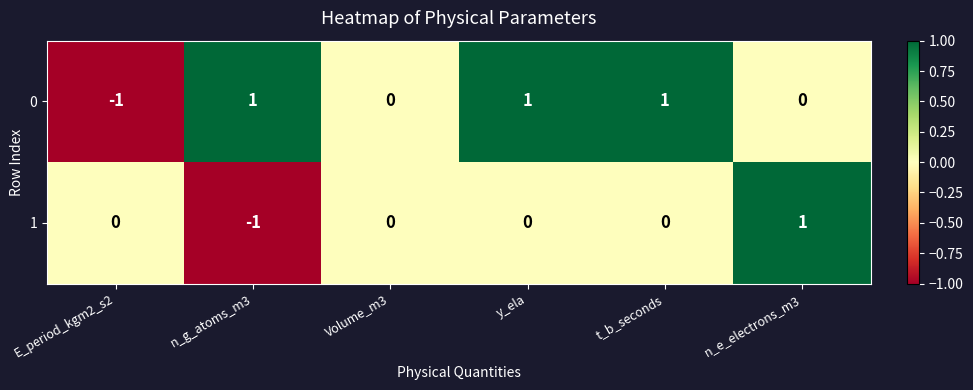

Is the value of 0 at n_g_atoms_m3 greater than the value of 1 at t_b_seconds?

Yes